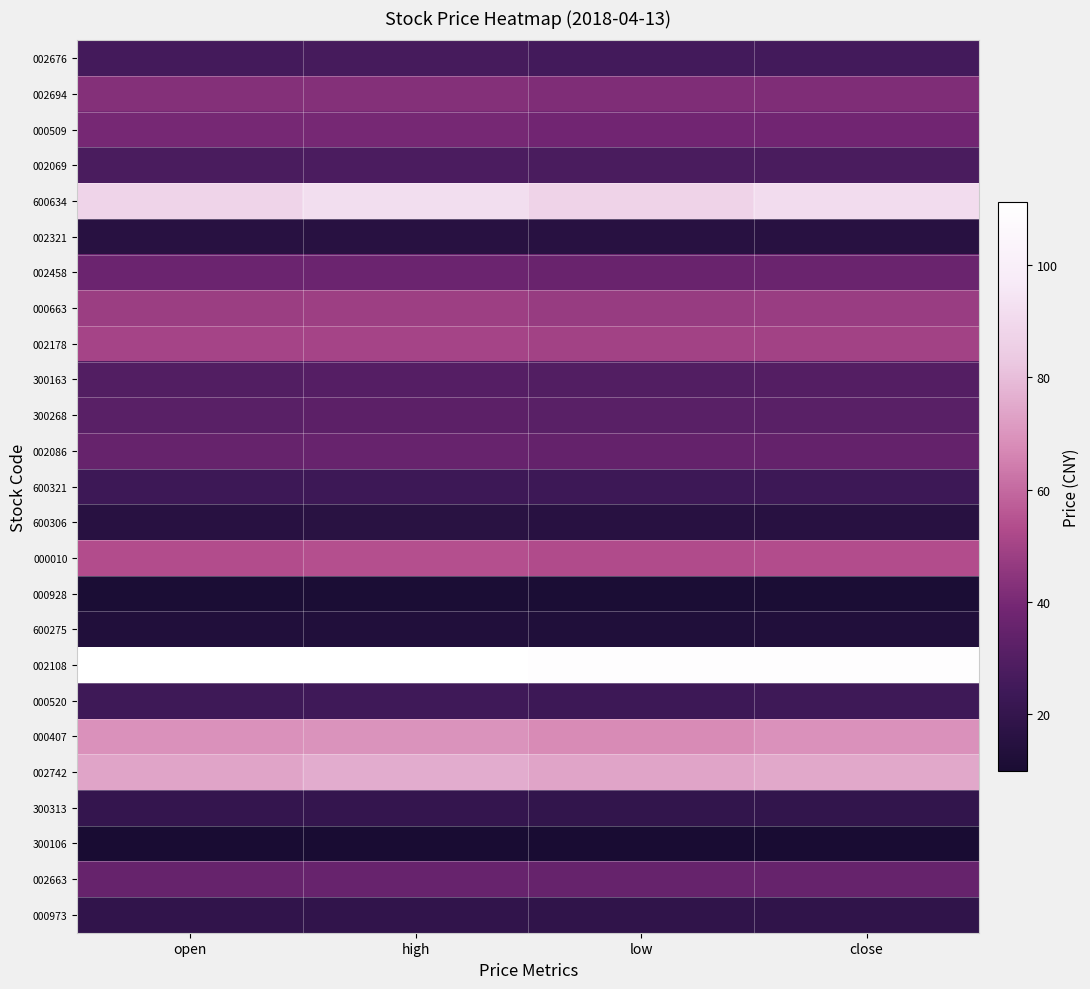

What is the maximum value shown in the chart?

111.3